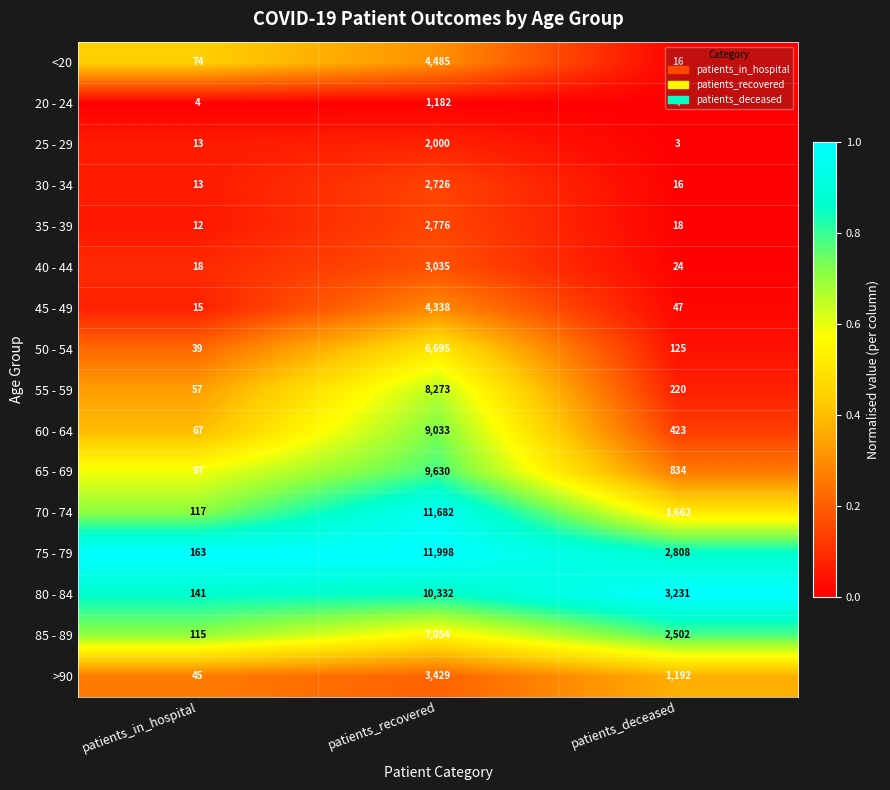

Which series has the largest range (max minus min)?

75 - 79